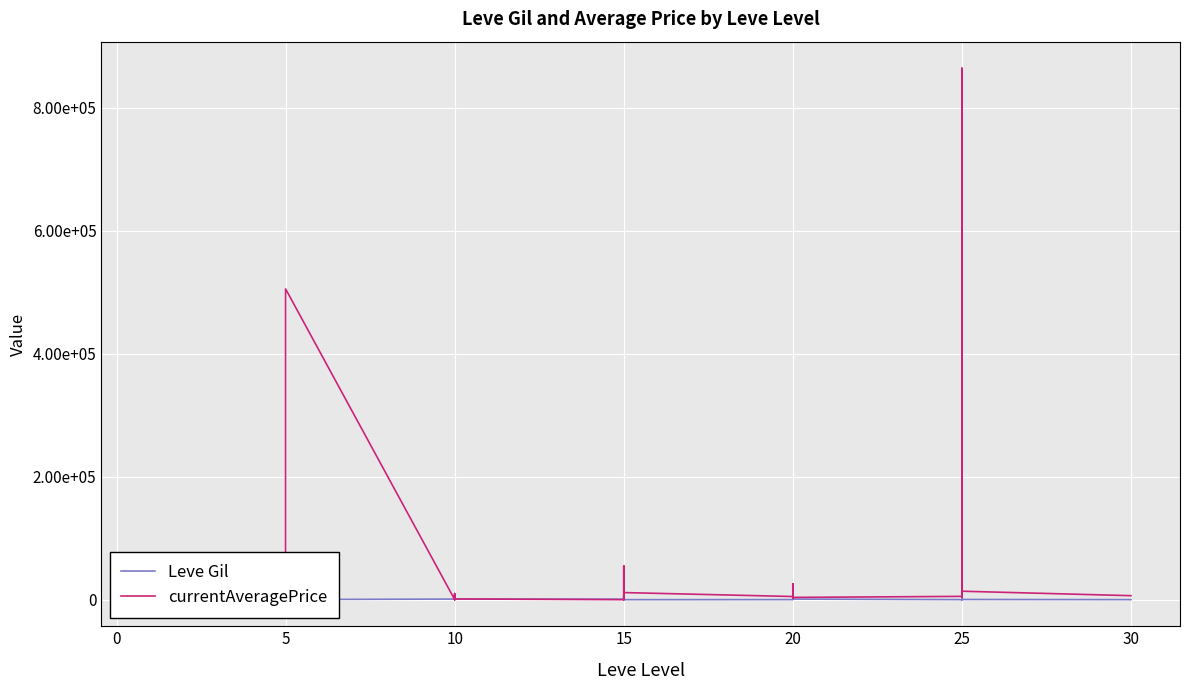

How many interior local valleys does the currentAveragePrice series have?

12